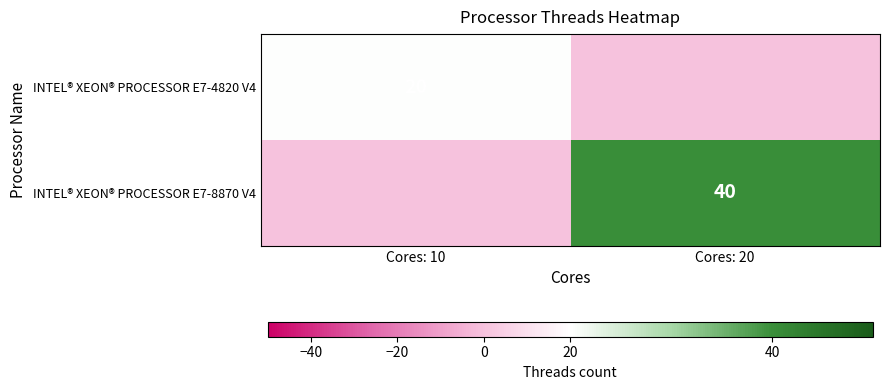

Is it true that INTEL® XEON® PROCESSOR E7-8870 V4 equals 26 at Cores: 20?

False